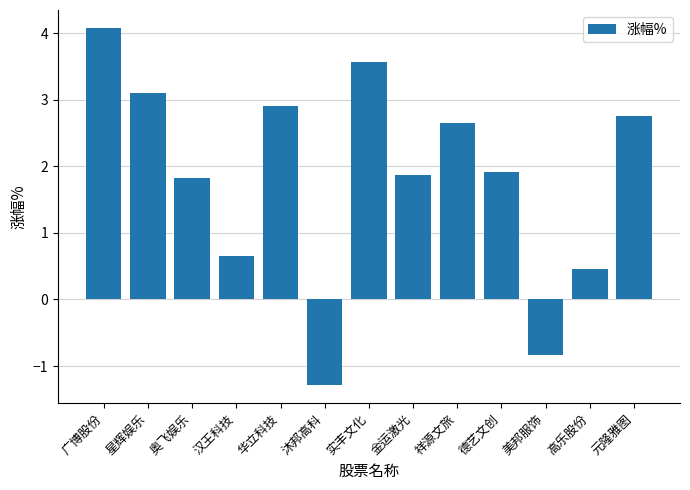

Which label corresponds to the largest value in the chart?

广博股份